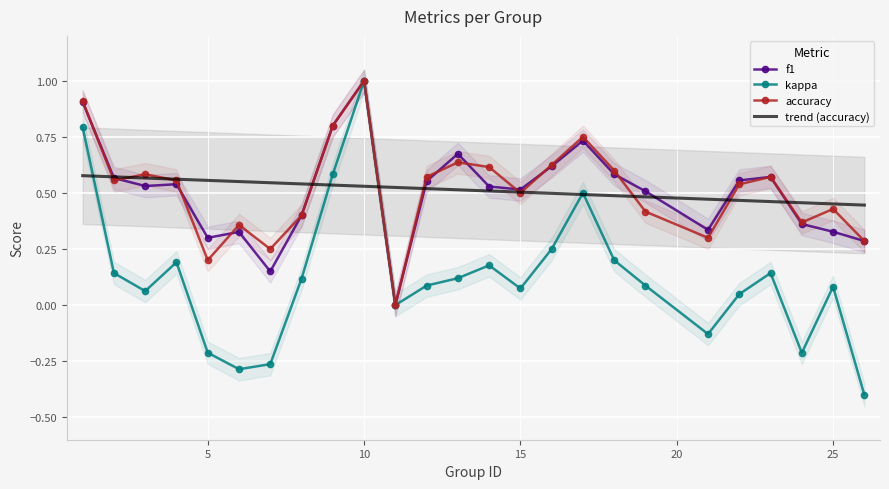

What is the difference between the f1 values at 23 and 6?

0.2